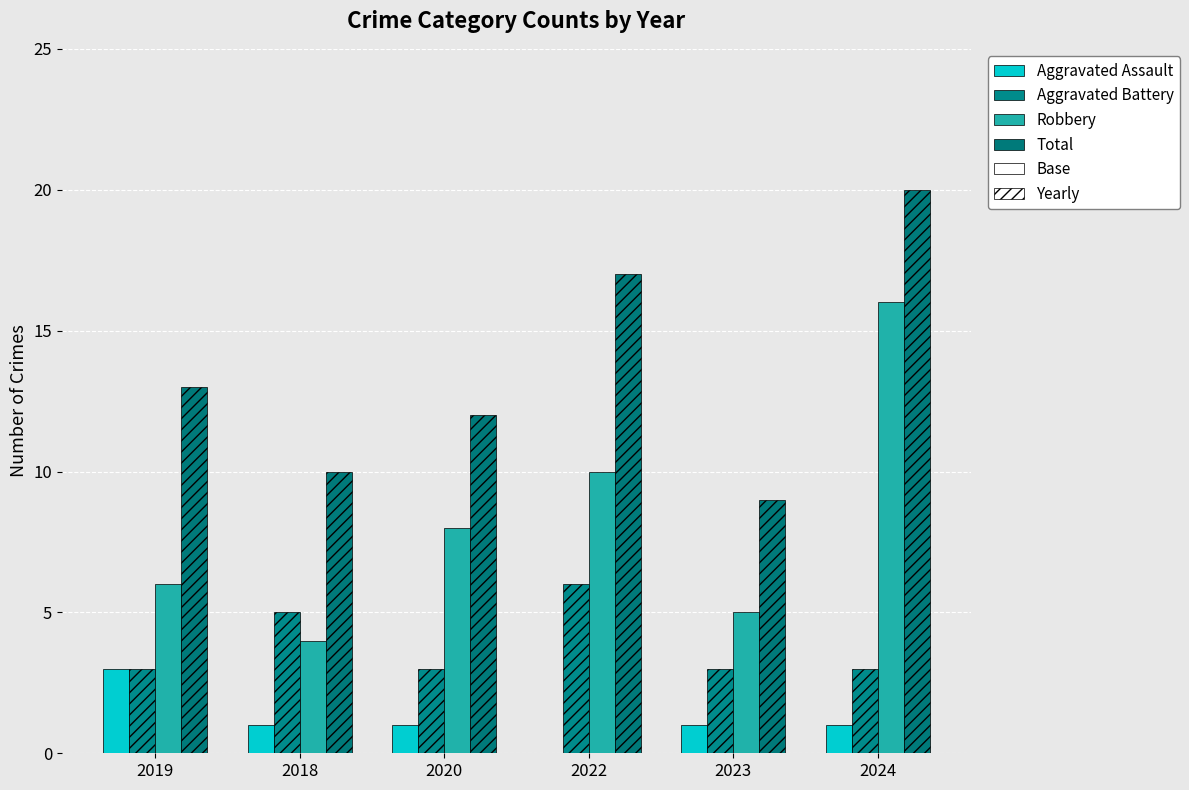

What is the lowest value of the Total series?

9